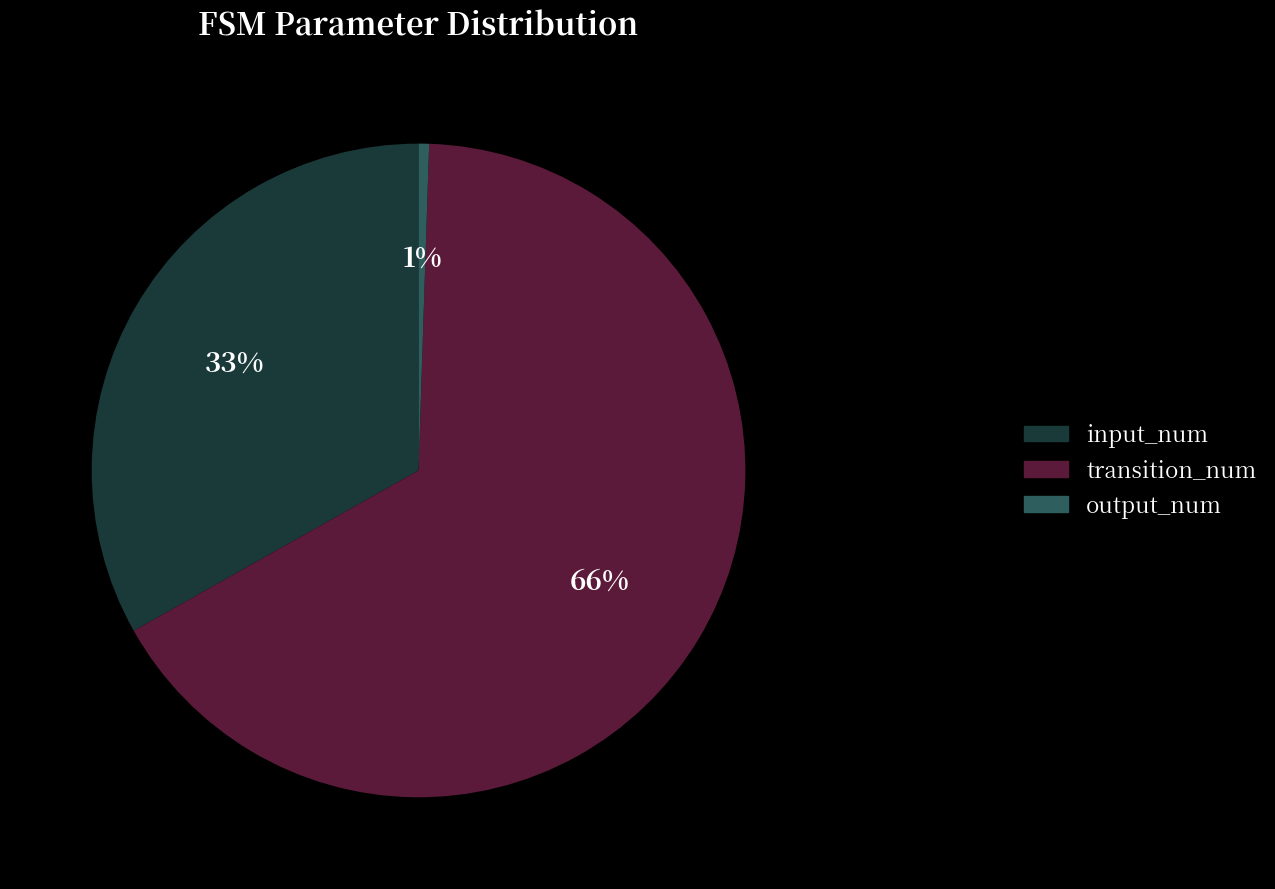

What is the smallest slice in the pie chart?

output_num